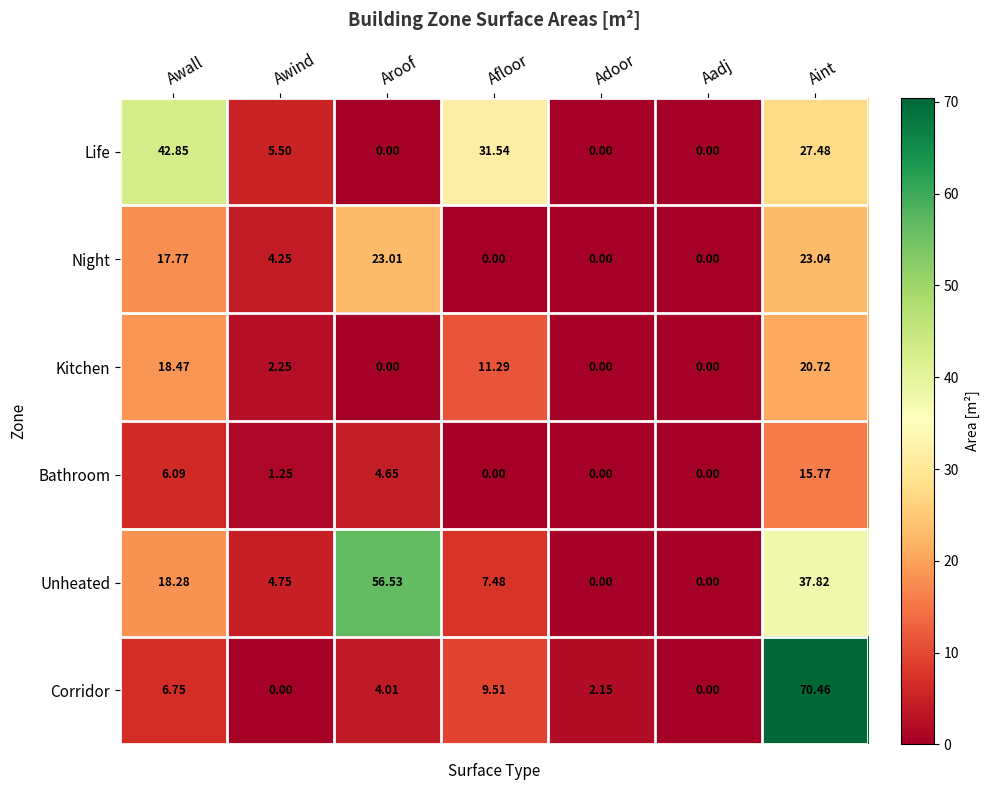

Where does the Kitchen series first go above 2?

Awall